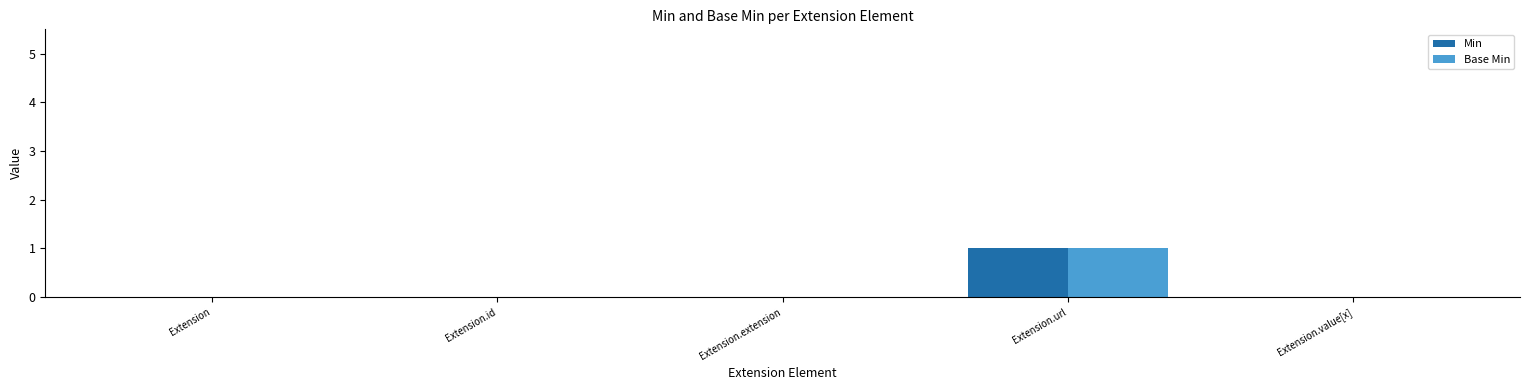

At which category does the chart reach its peak across all series?

Extension.url